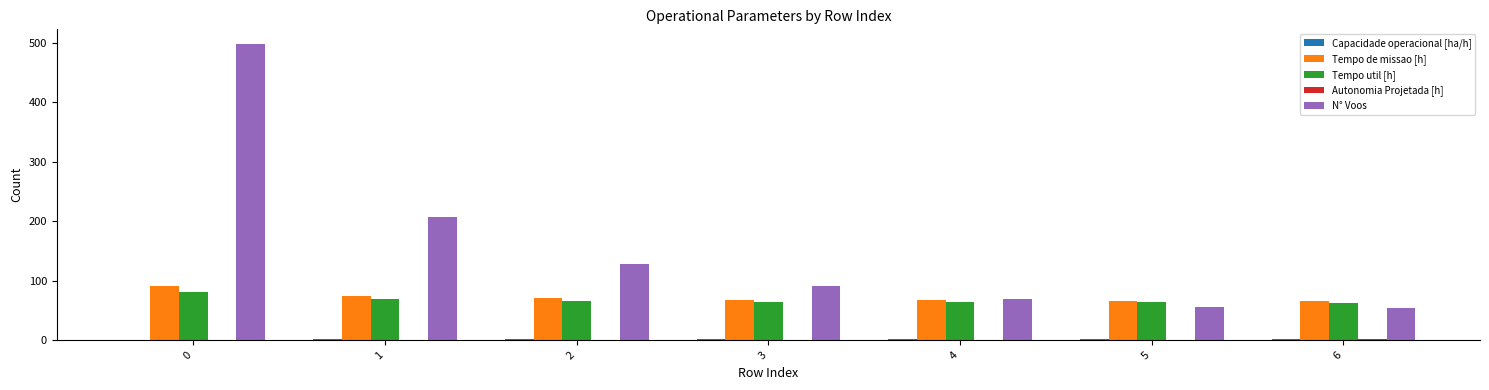

Which series has the largest total across all categories?

N° Voos